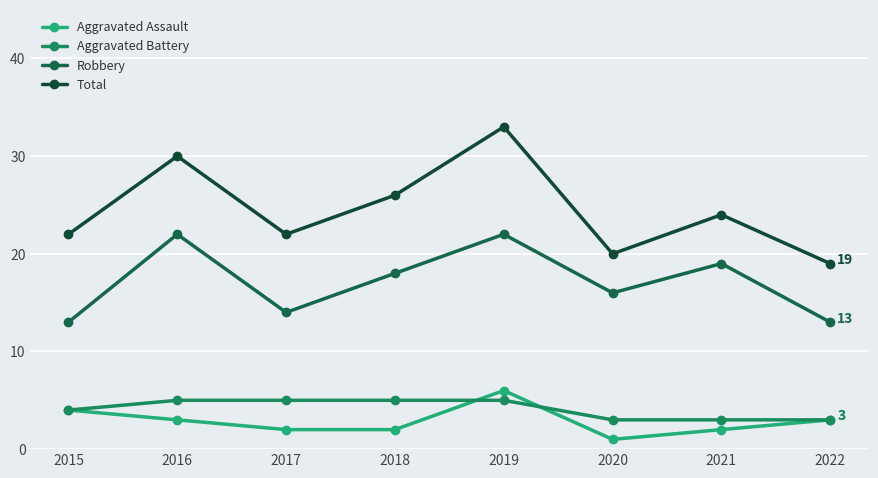

Which series has the largest range (max minus min)?

Total